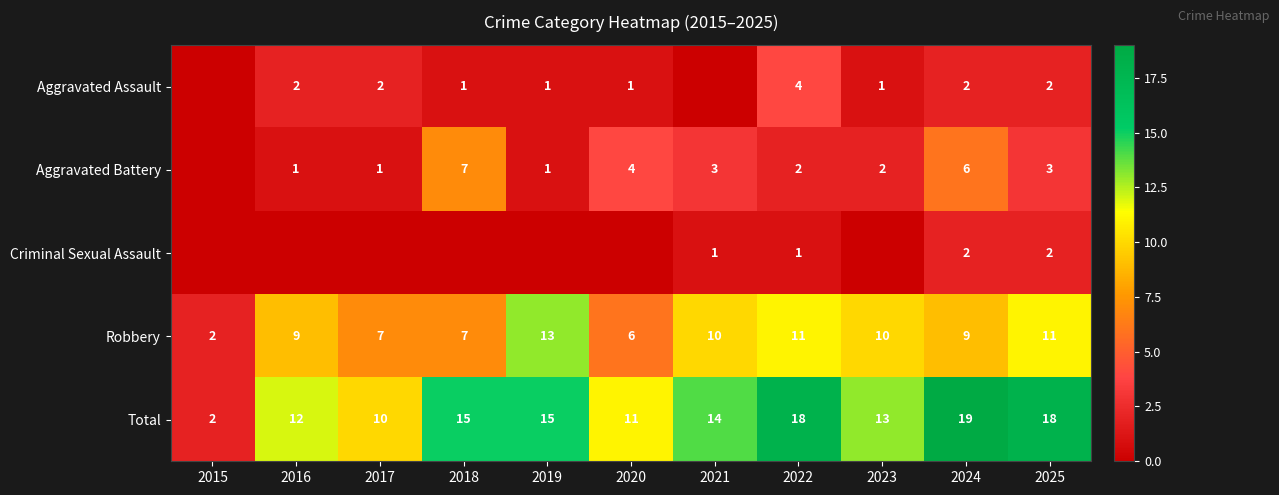

What is the difference between the highest and lowest values at 2021?

14